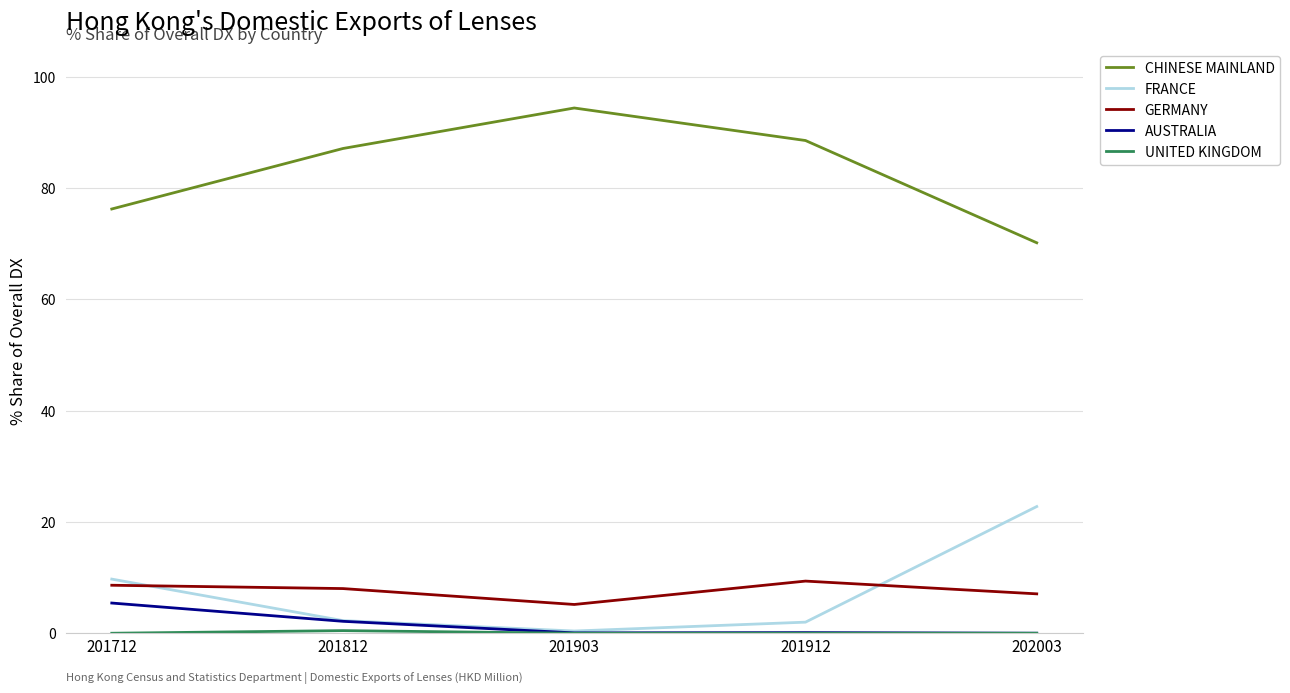

At which label is FRANCE closest to 11?

201712